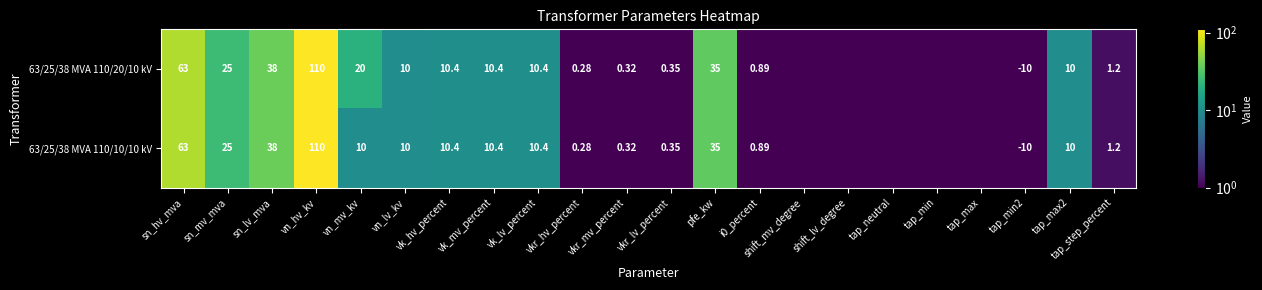

List the series in order of their overall mean, highest first.

63/25/38 MVA 110/20/10 kV, 63/25/38 MVA 110/10/10 kV